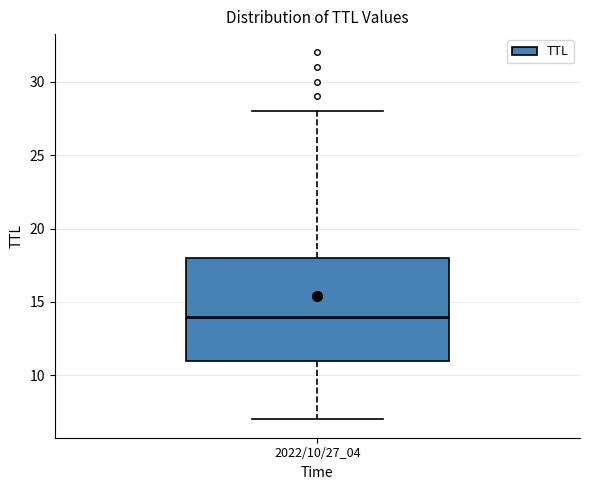

Read this box plot against the y-axis: the position of the median line, the range covered by the box, and the ends of both whiskers. The values are not printed on the chart, so give them approximately, as read against the axis.

median 14, box 11 to 18, whiskers 7 to 28